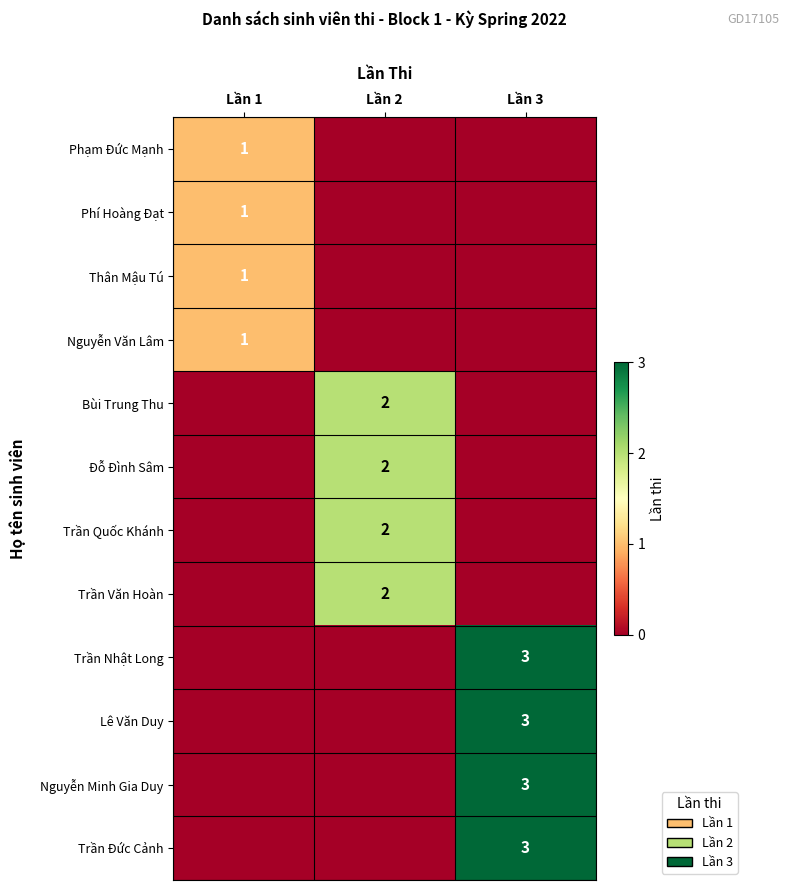

True or false: Trần Quốc Khánh has a value of 3 at Lần 2.

False